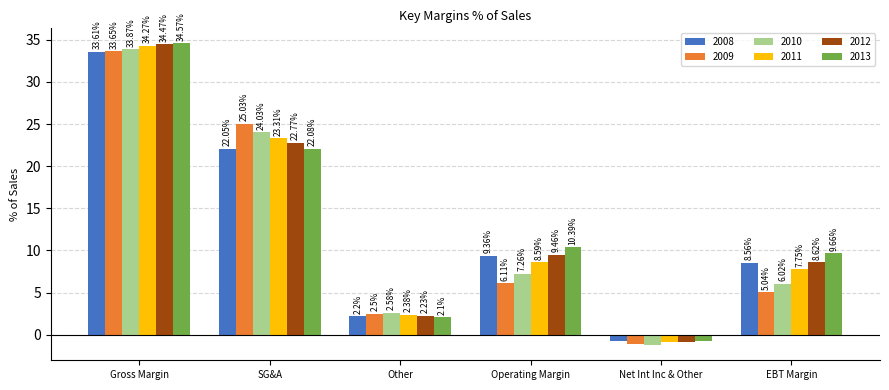

What is the difference between the maximum and minimum values in the 2009 series?

34.7